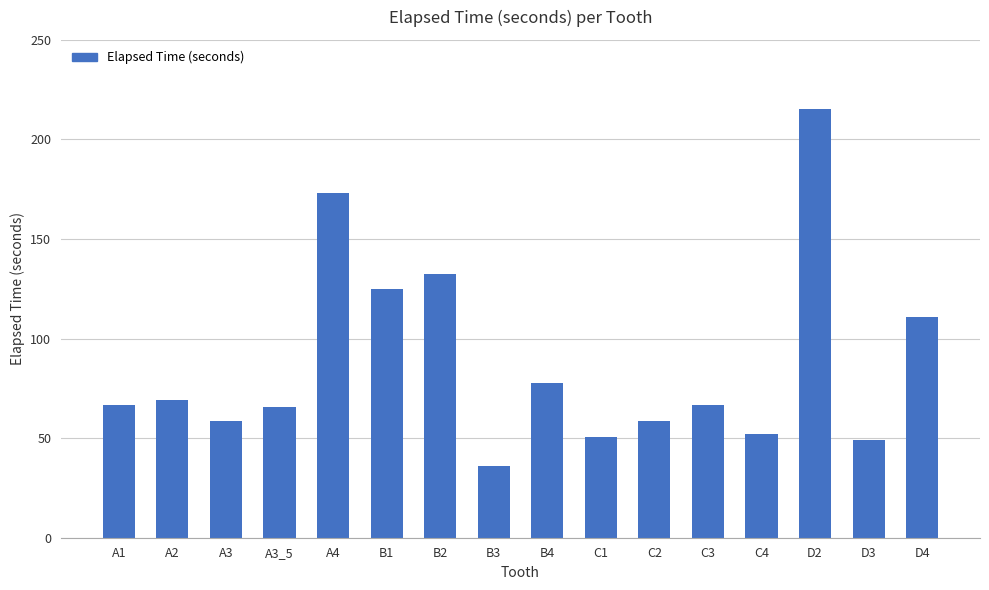

The chart shows a value of 22.5 at A2. True or false?

False